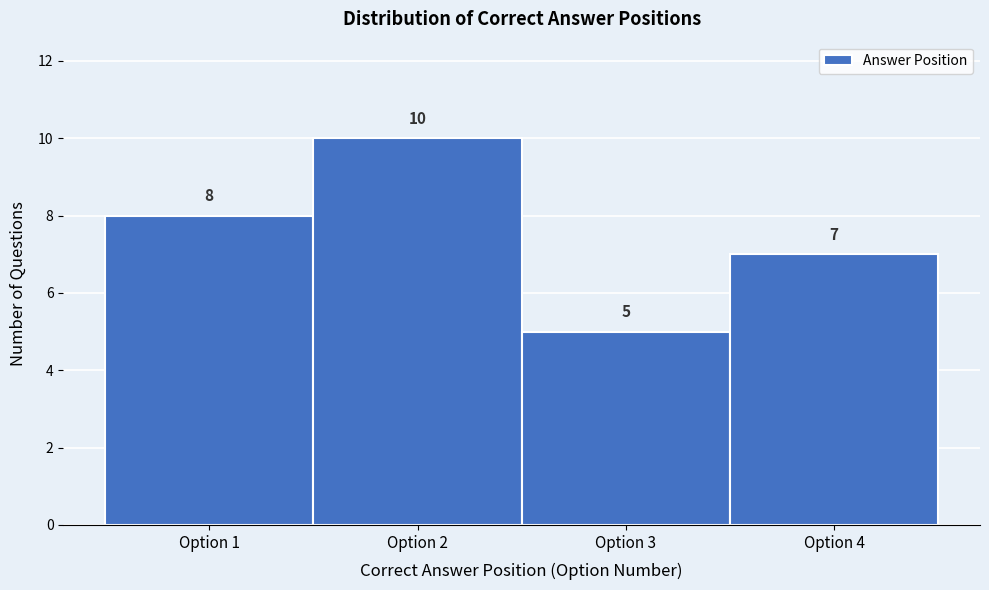

Which range on the x-axis has the tallest bar?

1.5 to 2.5